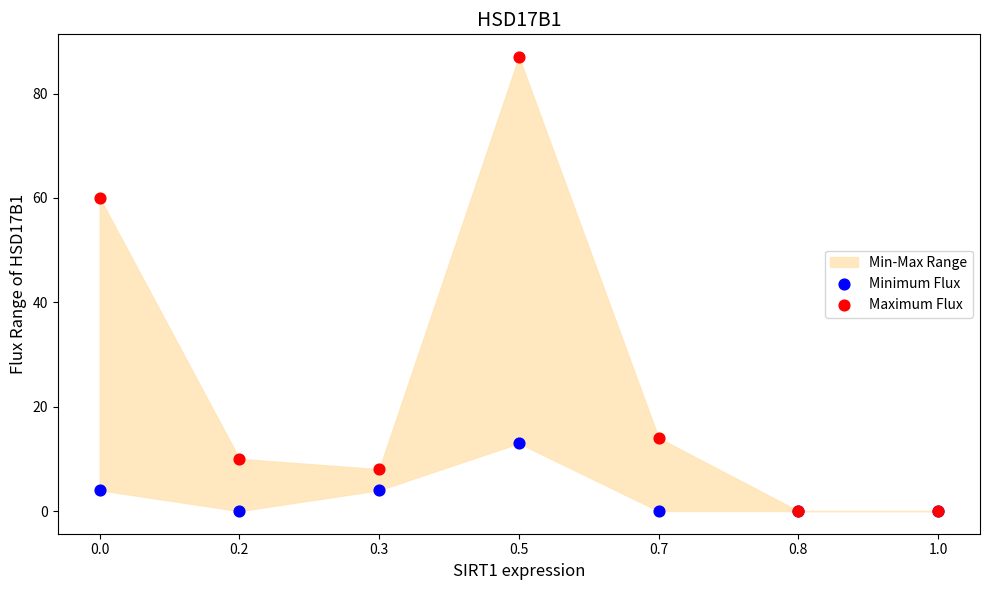

In the Maximum Flux series, what Y value is closest to 43?

60